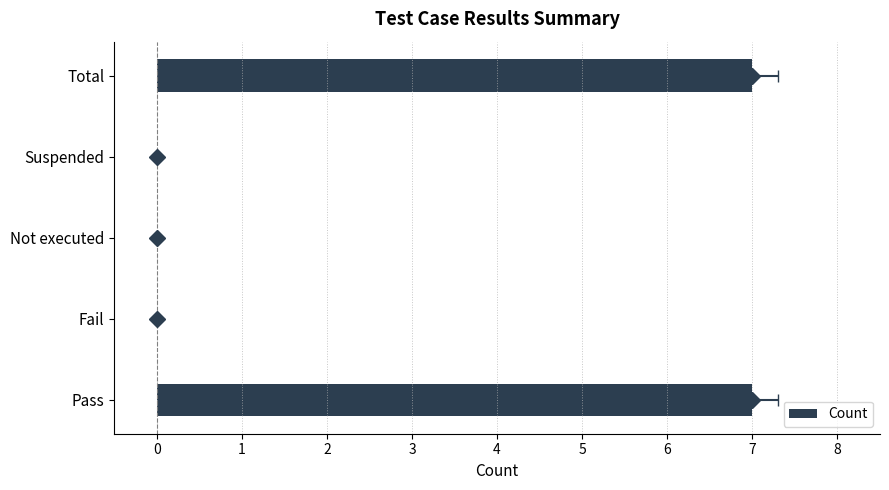

What is the ratio of the value at −1 to the value at 3?

1.0